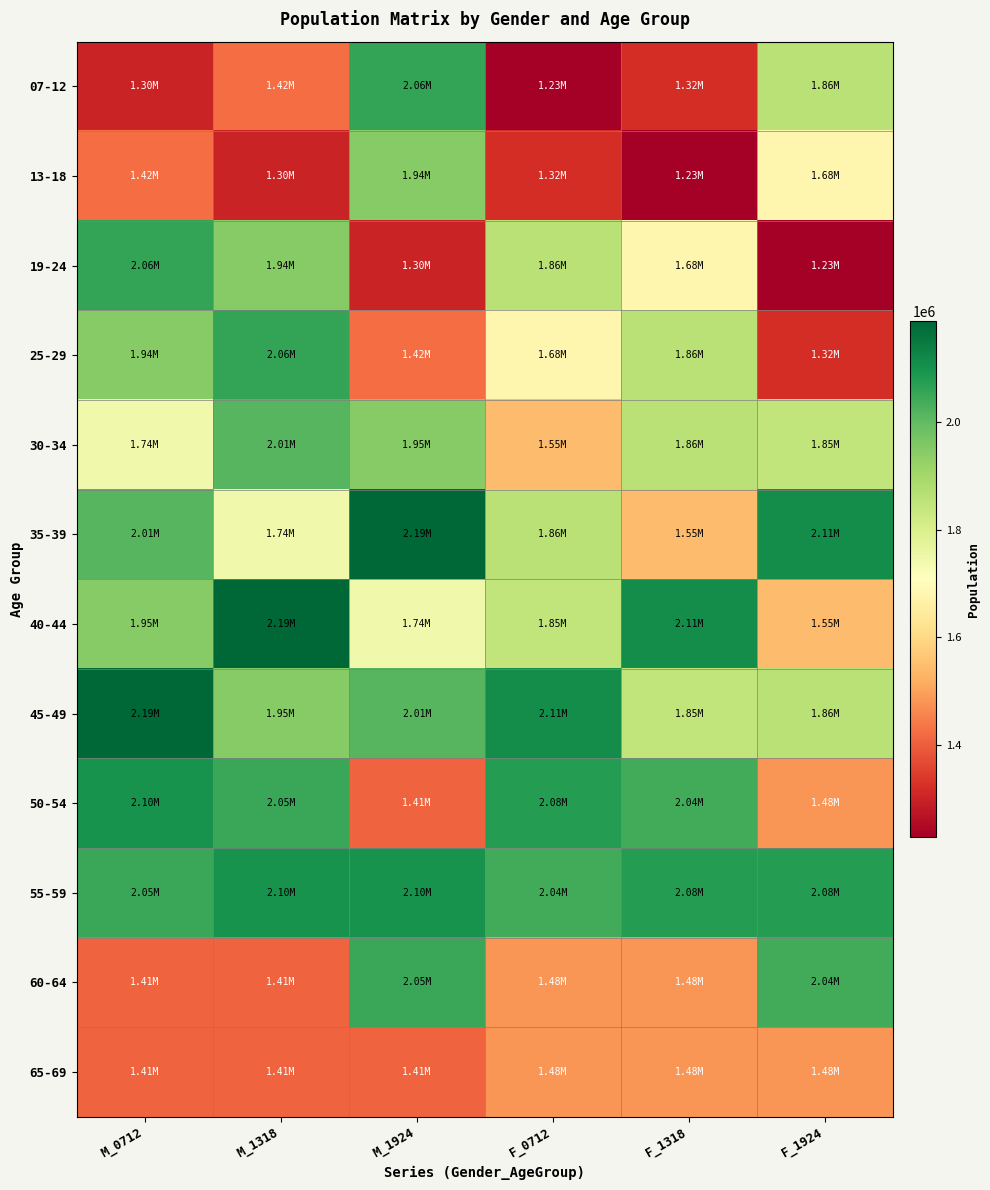

How many distinct data groups are displayed?

12